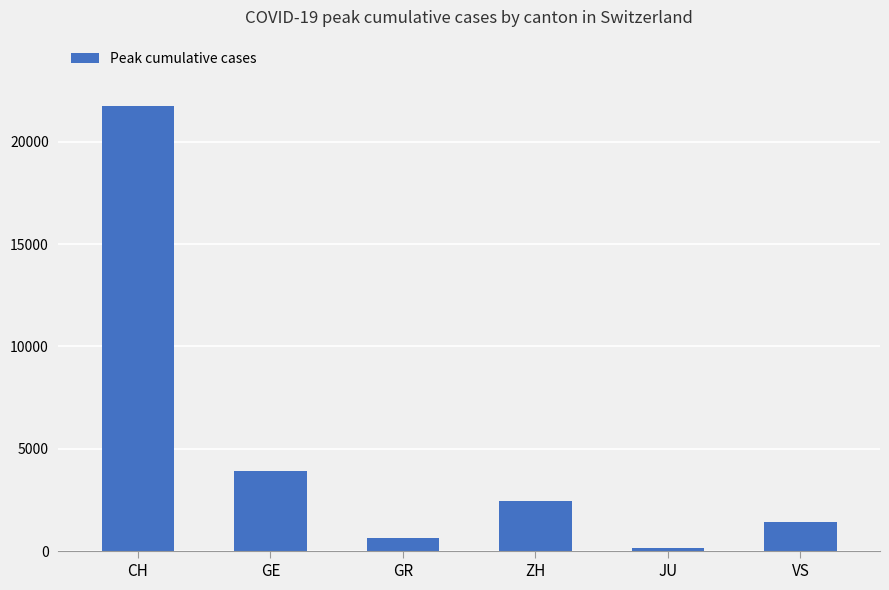

What is the label of the 2nd bar from the left?

GE